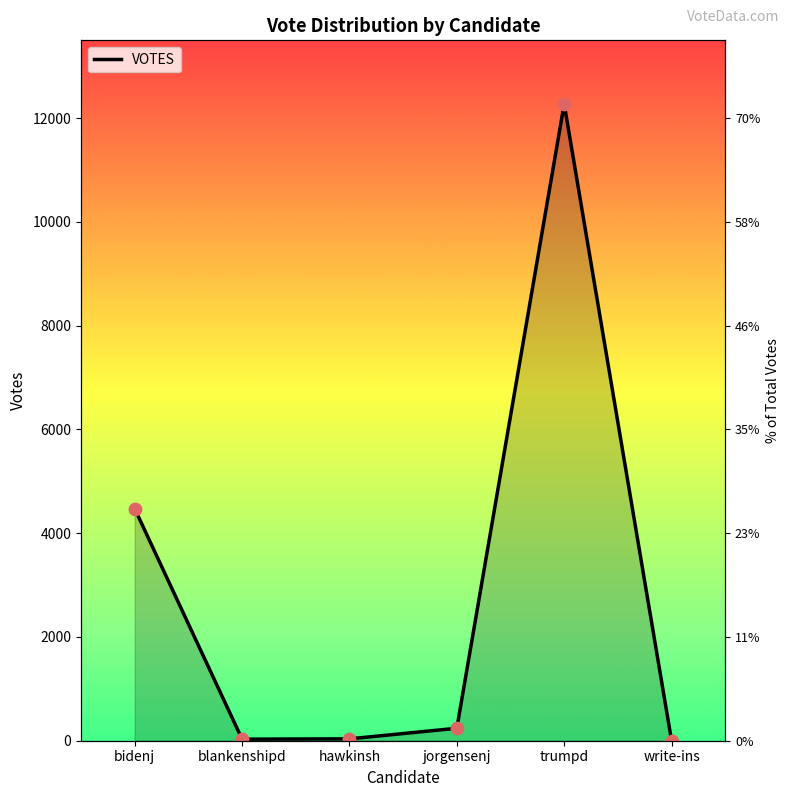

What is the change in value from blankenshipd to trumpd?

+12243